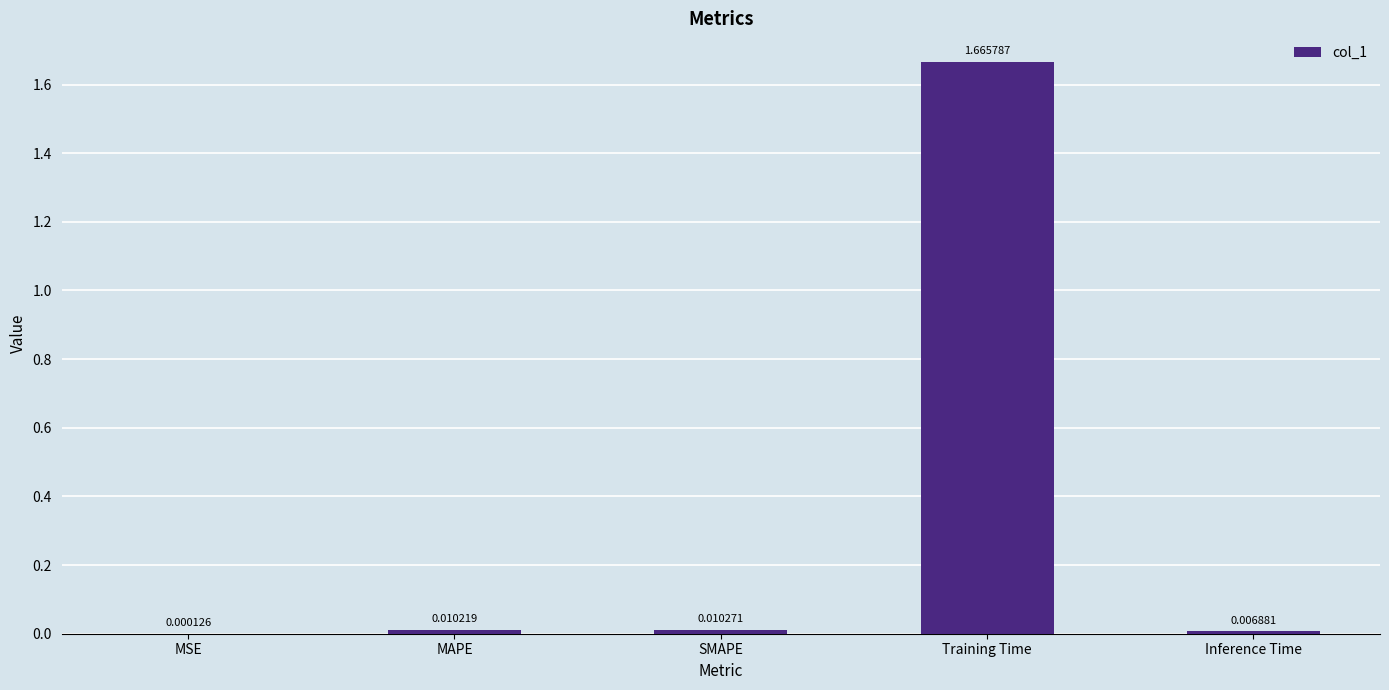

At which label is the value closest to 0?

MSE